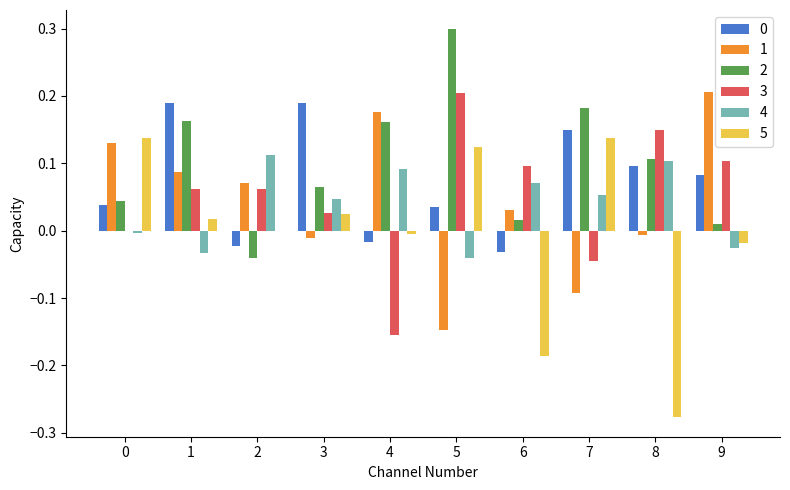

How many groups of bars are there?

10